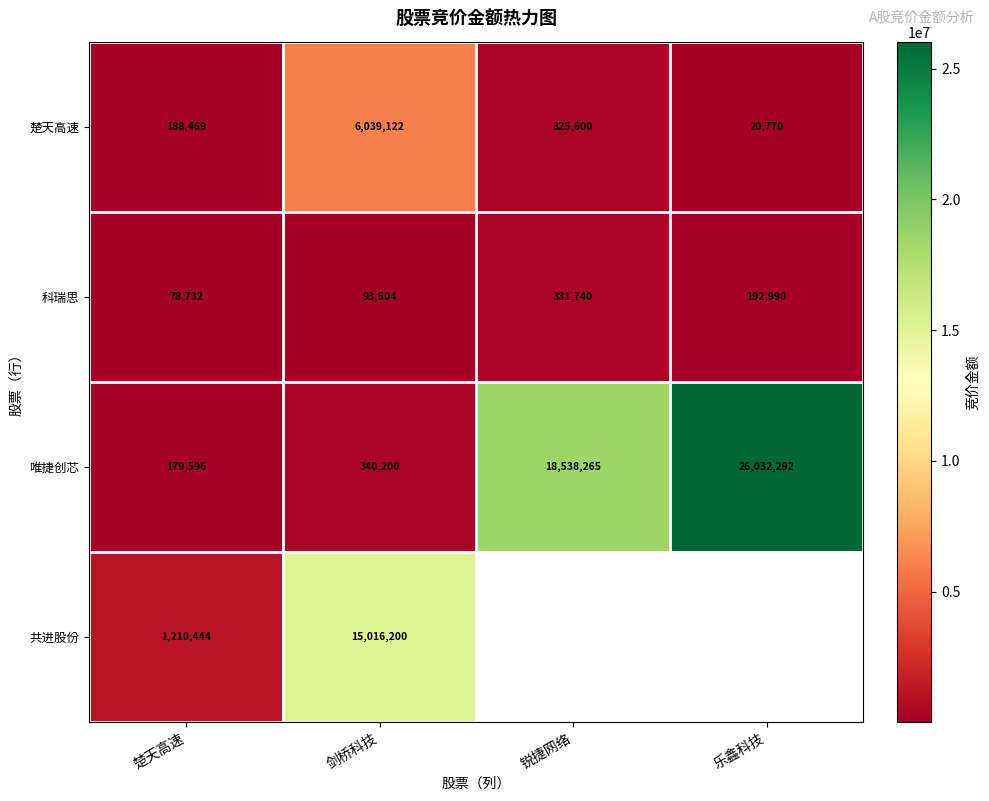

Is the value of 共进股份 at 楚天高速 greater than the value of 楚天高速 at 楚天高速?

Yes